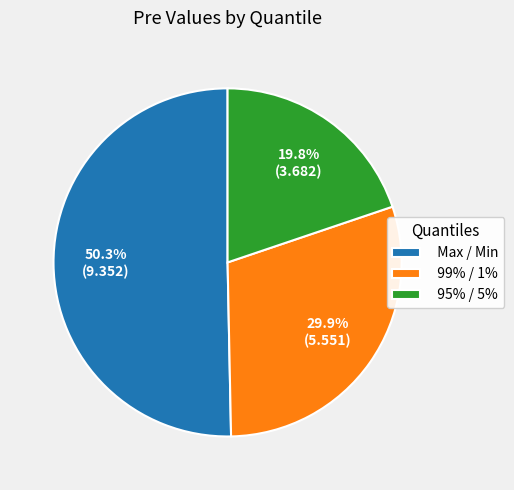

To the nearest percent, what is the average slice percentage?

33%